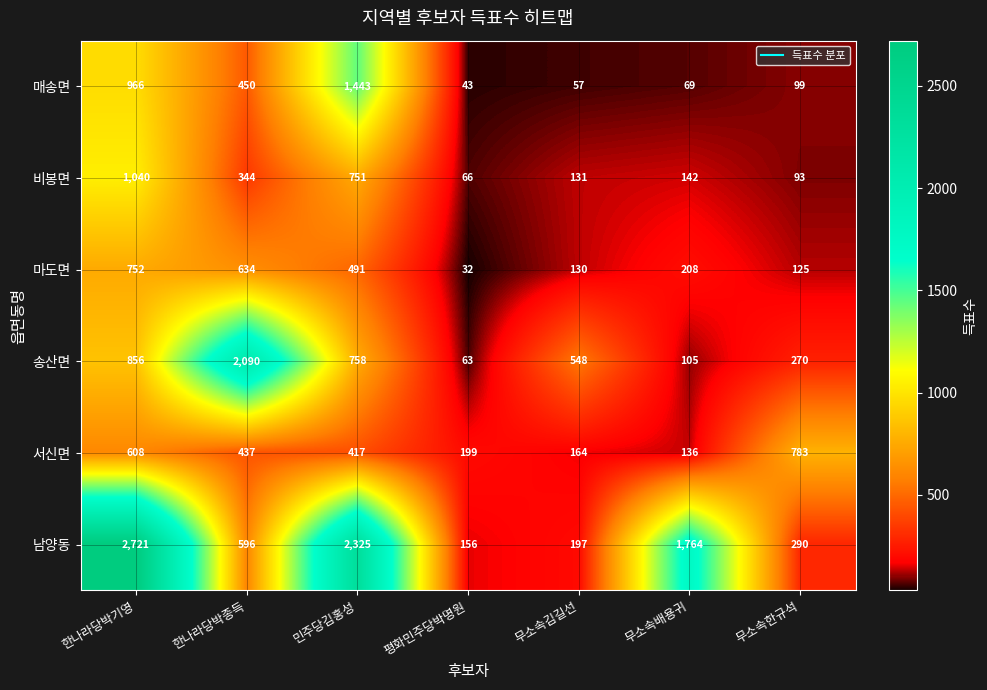

Between 평화민주당박명원 and 무소속배용귀, which series saw the biggest shift?

남양동